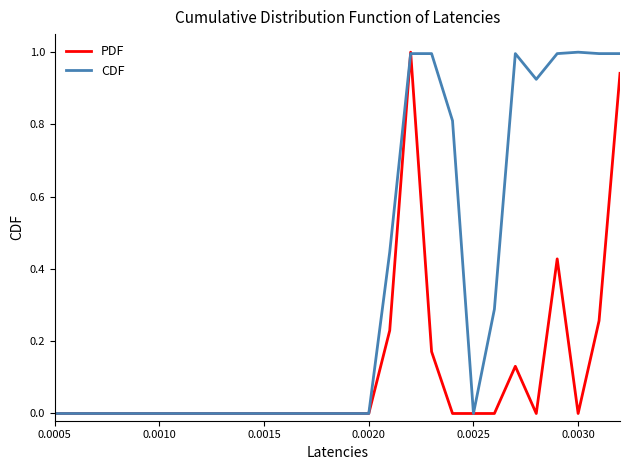

Which series has the largest total across all categories?

CDF